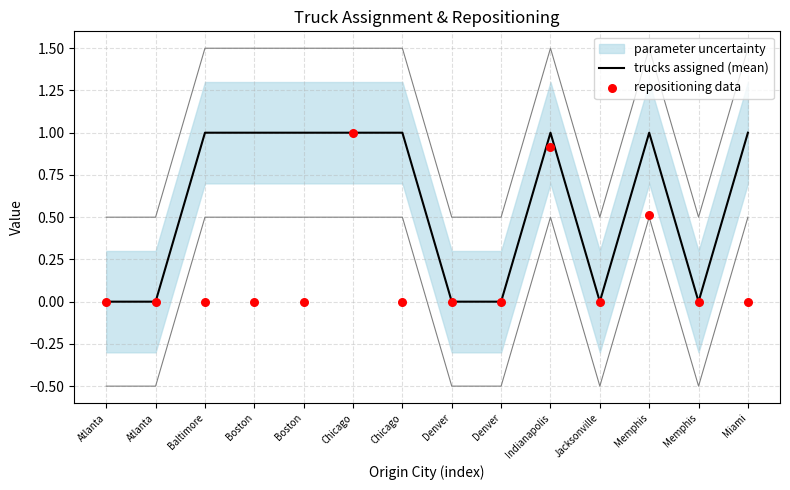

Which series has the widest spread of Y values?

trucks assigned (mean)